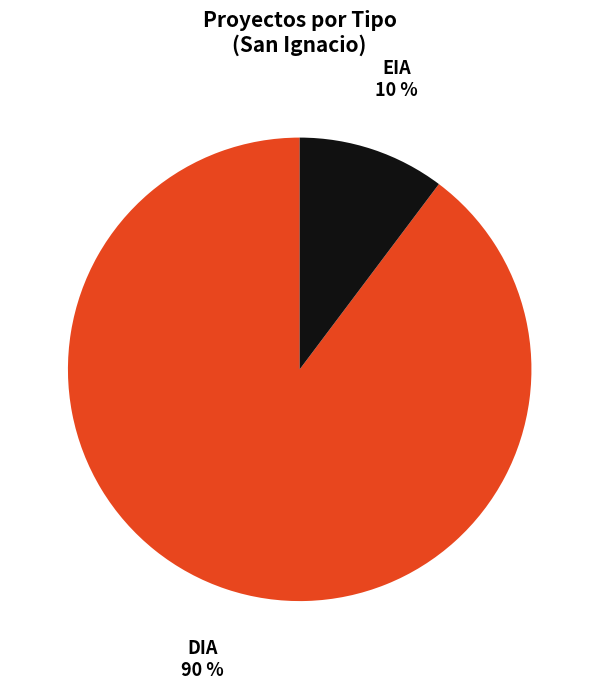

What is the largest slice in the pie chart?

DIA